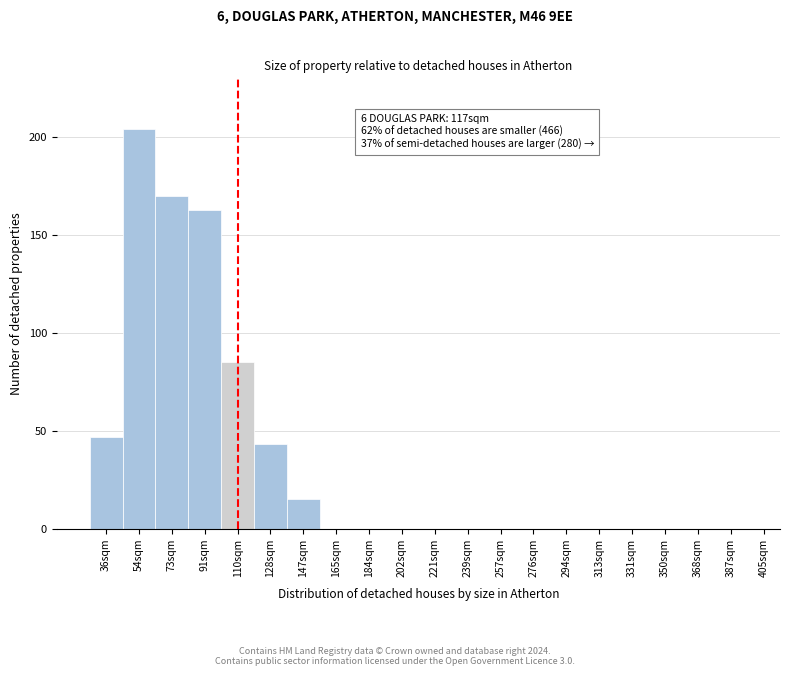

Reading left to right, extract all data points from this chart.

36sqm=47	54sqm=204	73sqm=170	91sqm=163	110sqm=85	128sqm=43	147sqm=15	165sqm=0	184sqm=0	202sqm=0	221sqm=0	239sqm=0	257sqm=0	276sqm=0	294sqm=0	313sqm=0	331sqm=0	350sqm=0	368sqm=0	387sqm=0